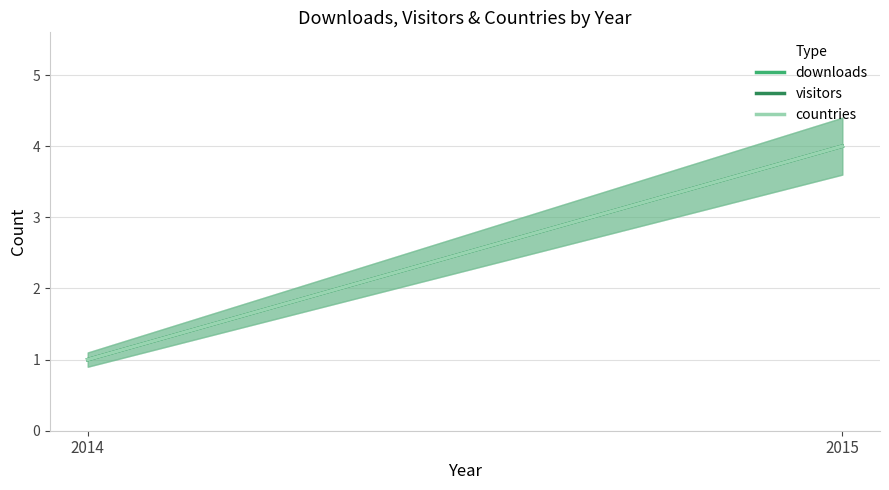

What are all the series names shown in the legend?

downloads, visitors, countries